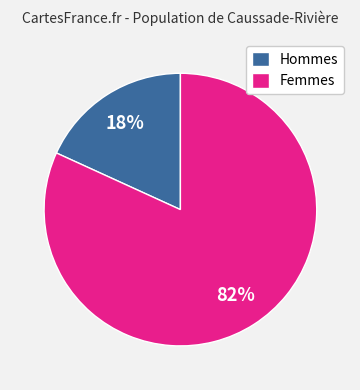

Between Femmes and Hommes, which is larger?

Femmes